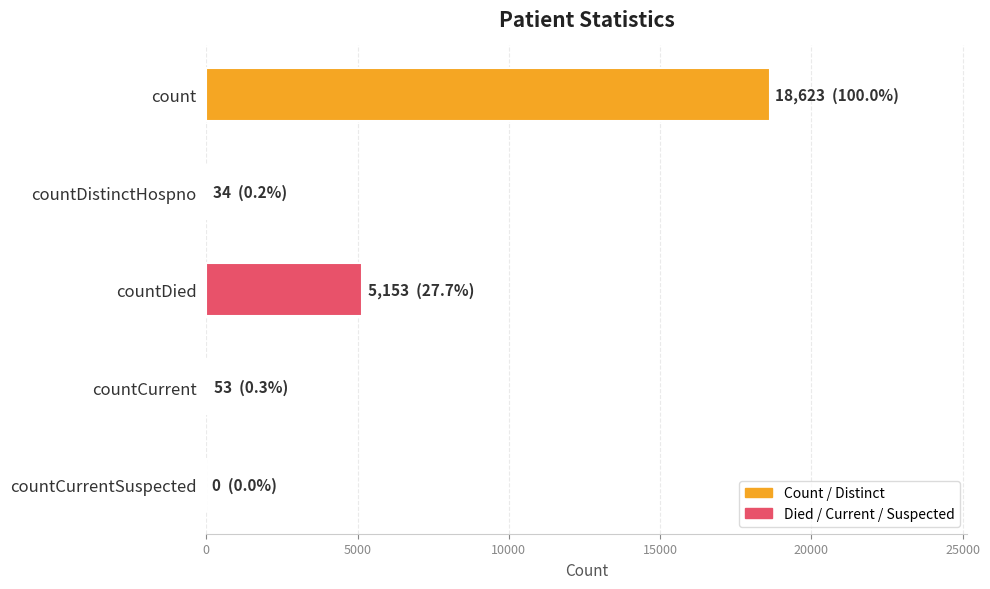

Which label corresponds to the largest value in the chart?

count